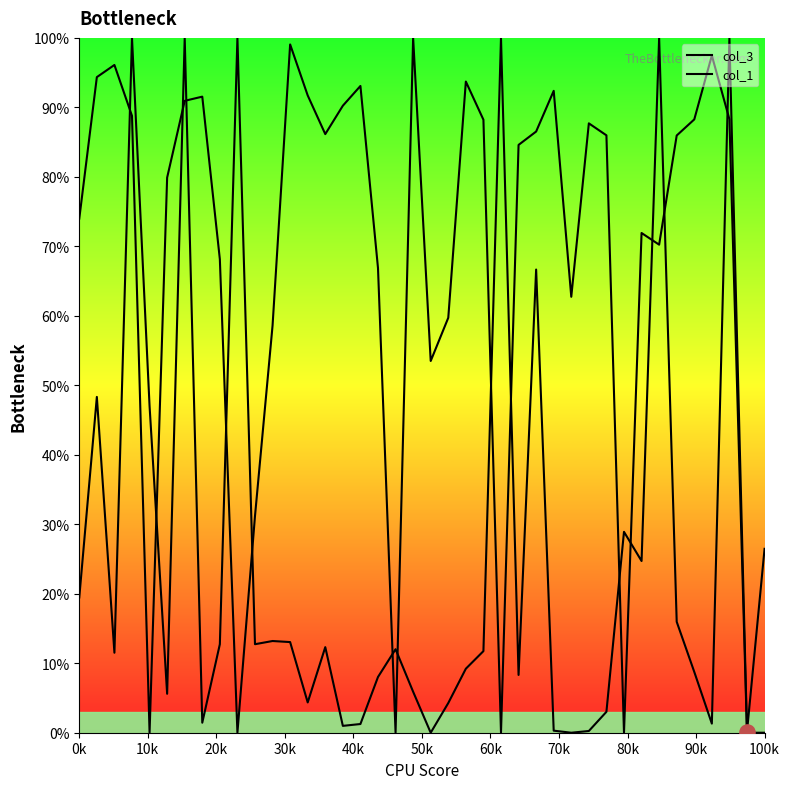

At which category is the sum across all series the highest?

60k